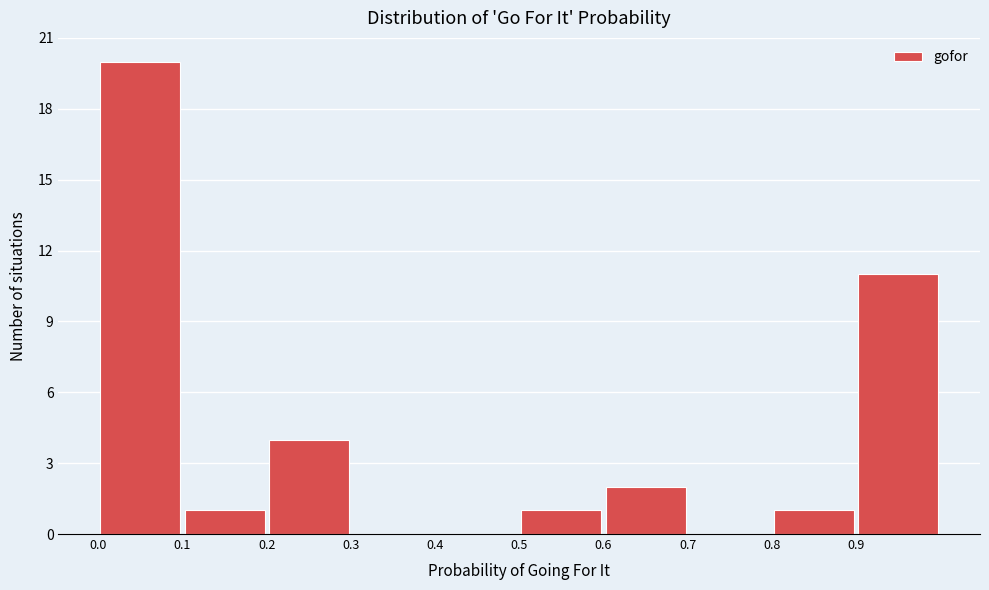

What is the height of the bar covering 0.8 to 0.9 on the x-axis? The values are not printed on the chart, so give them approximately, as read against the axis.

1